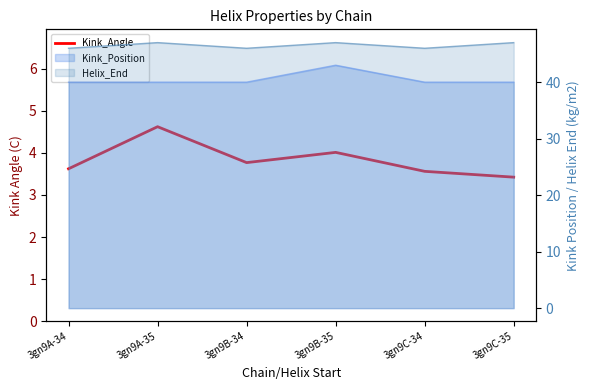

Approximately how many times larger is the value at 3gn9A-35 compared to 3gn9C-34?

1.3